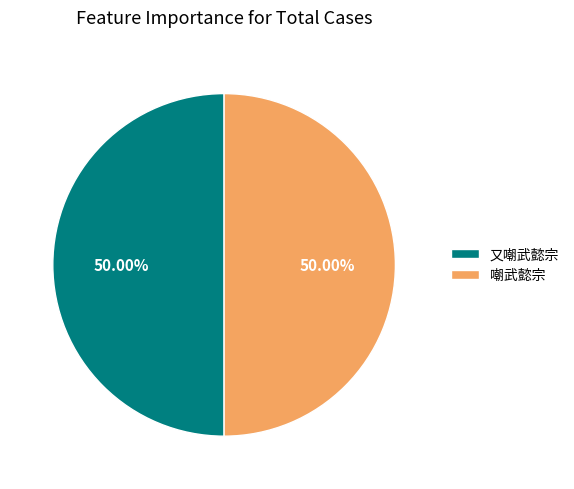

What is the ratio of the value at 嘲武懿宗 to the value at 又嘲武懿宗?

1.0